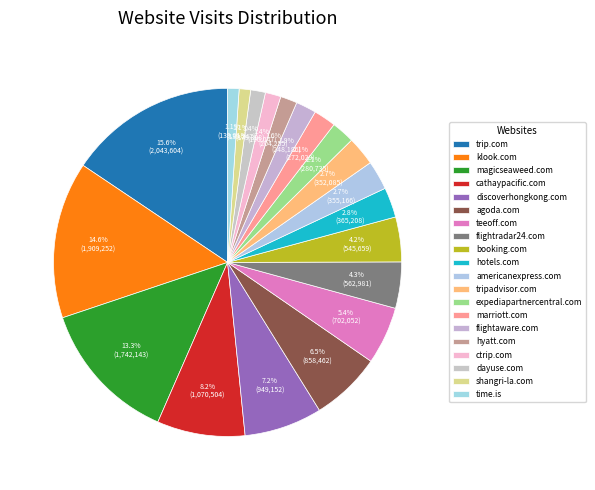

What is the total percentage of expediapartnercentral.com and marriott.com?

4.2%